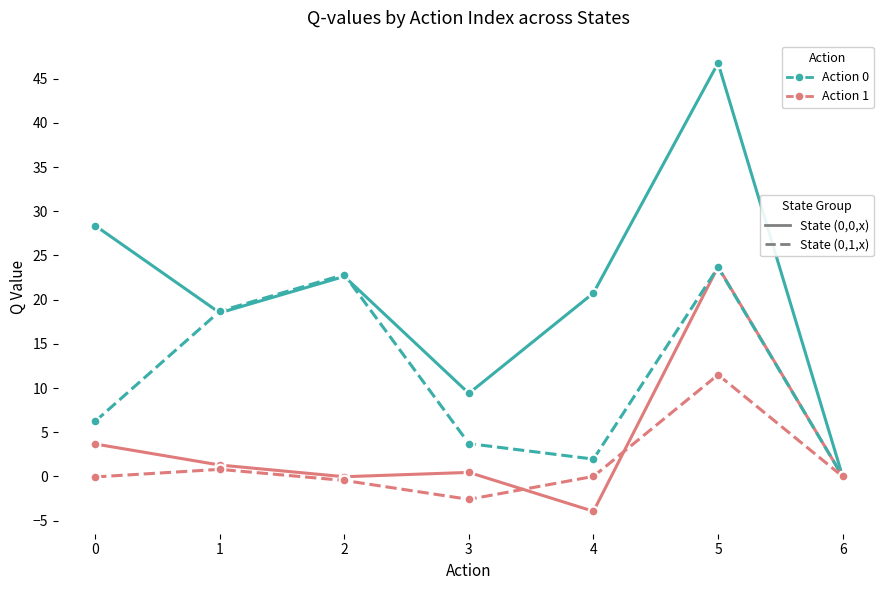

How many distinct data groups are displayed?

4